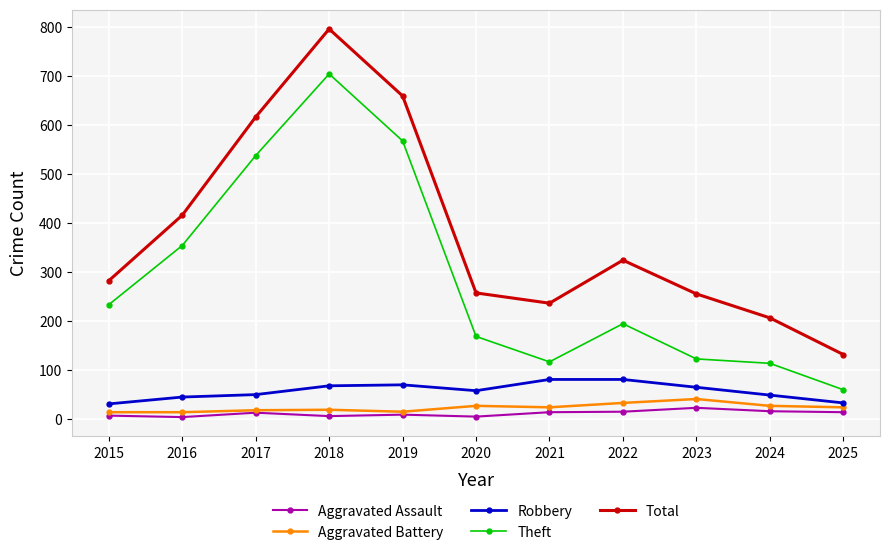

Which label corresponds to the largest value in the chart?

2018